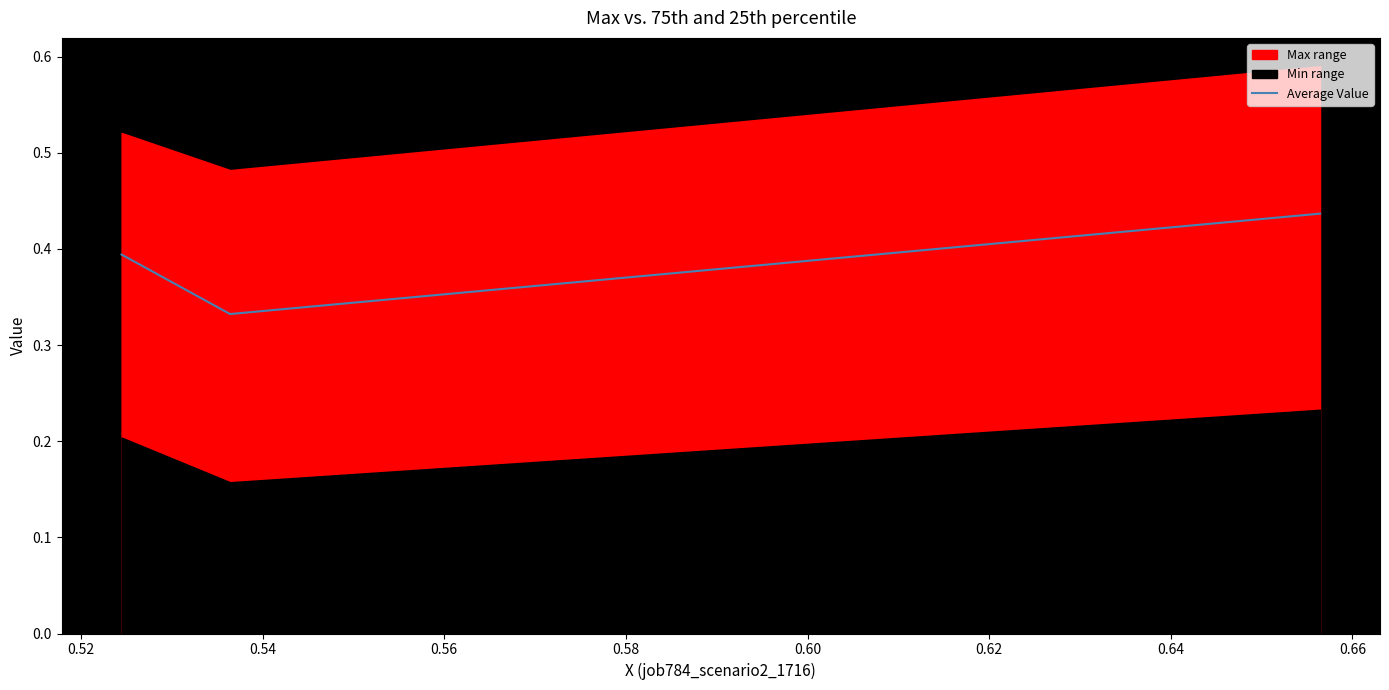

Count the Average Value values in the range 0 to 1.

3